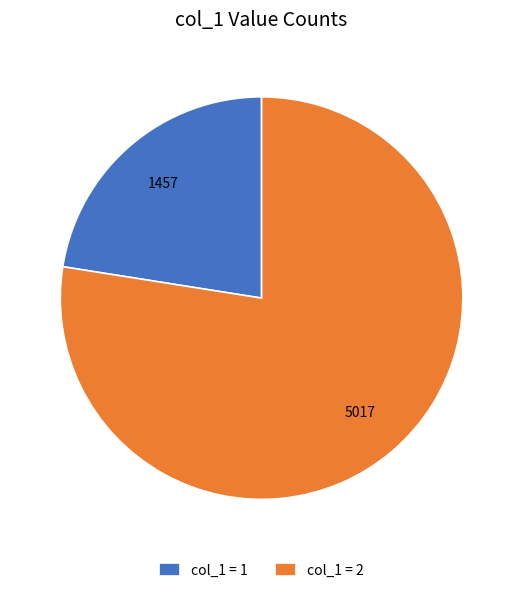

Between col_1 = 1 and col_1 = 2, which is larger?

col_1 = 2